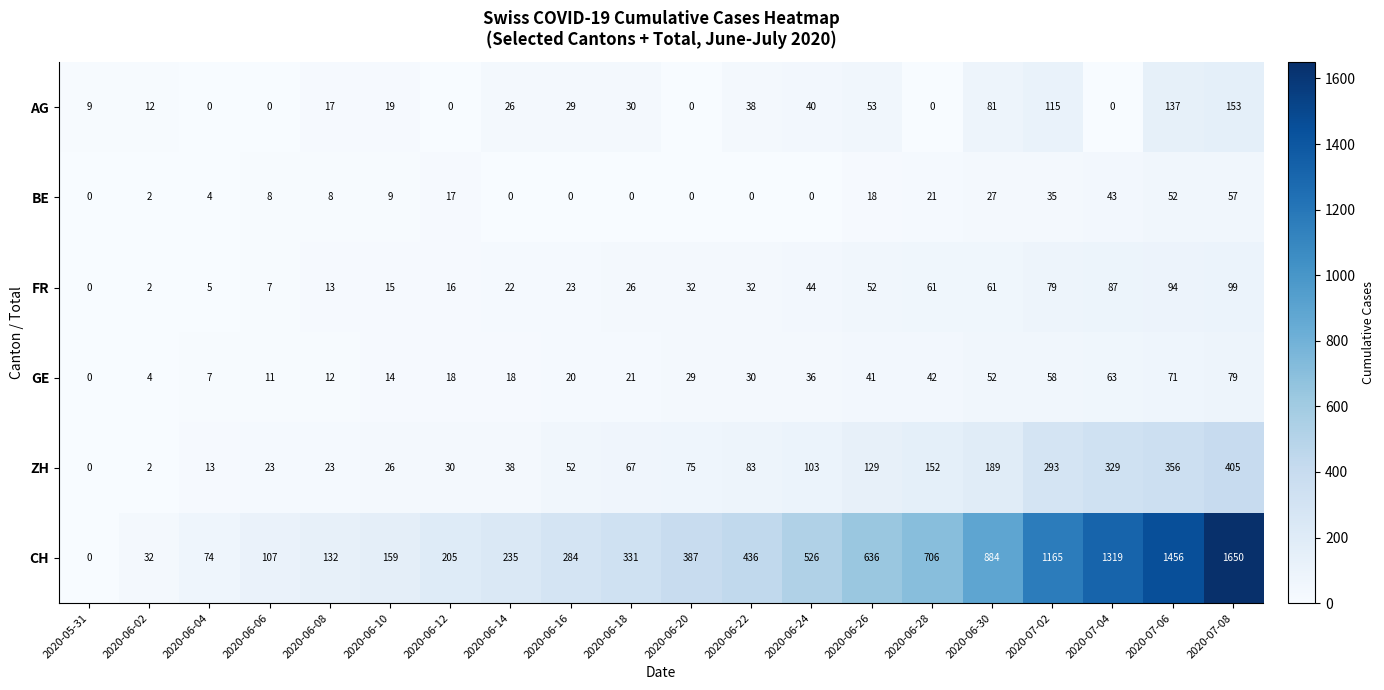

What is the sum of all CH values?

10724